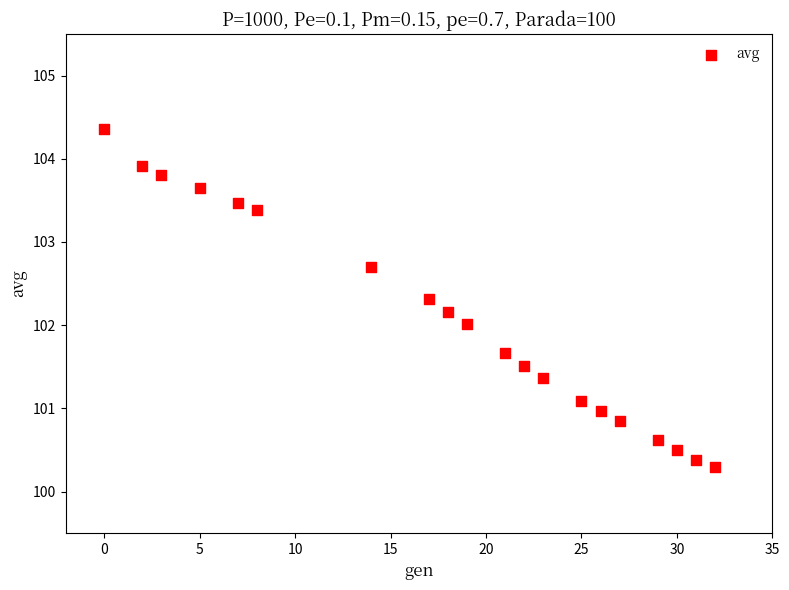

What is the range of X values (max minus min)?

32.0